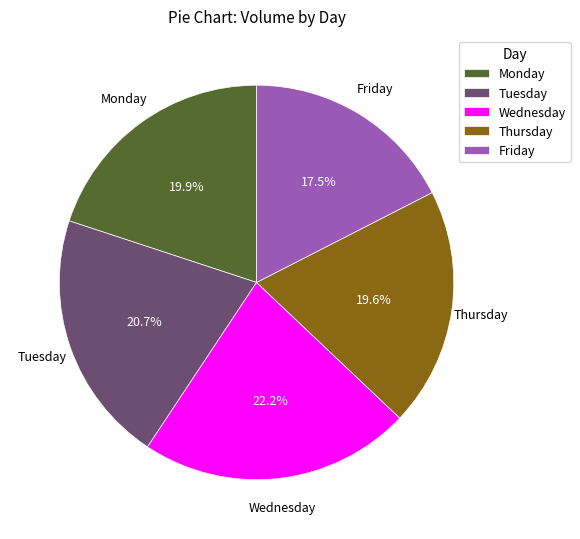

Is there a majority slice in this chart?

No